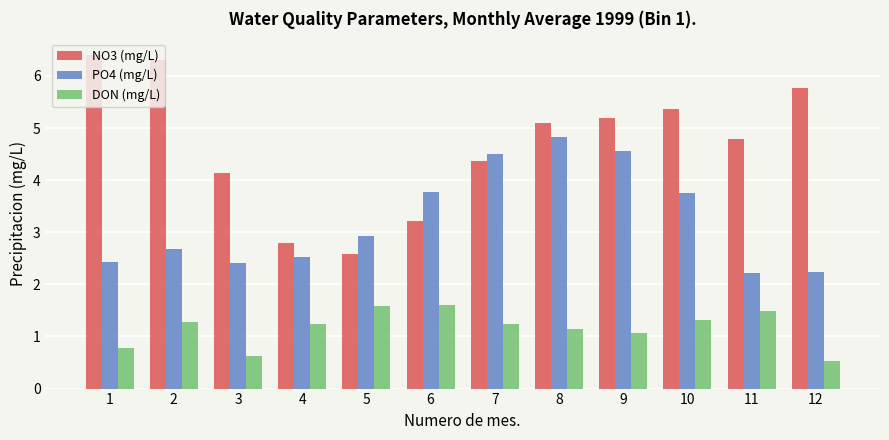

True or false: PO4 (mg/L) has a value of 3.3 at 12.

False